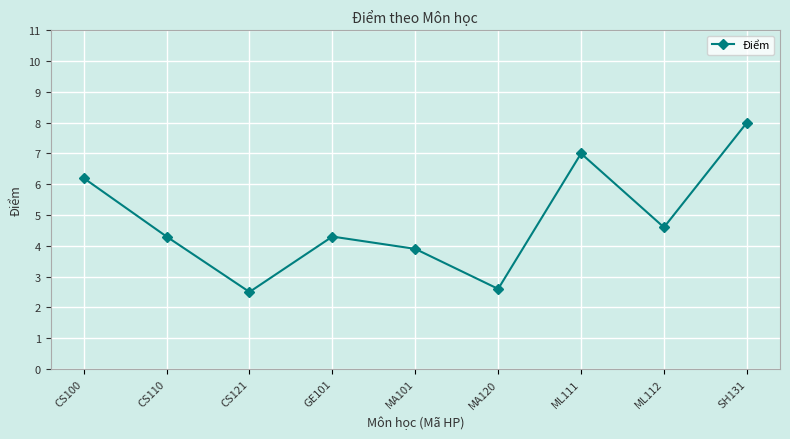

What is the value of the 8th point from the left?

4.6